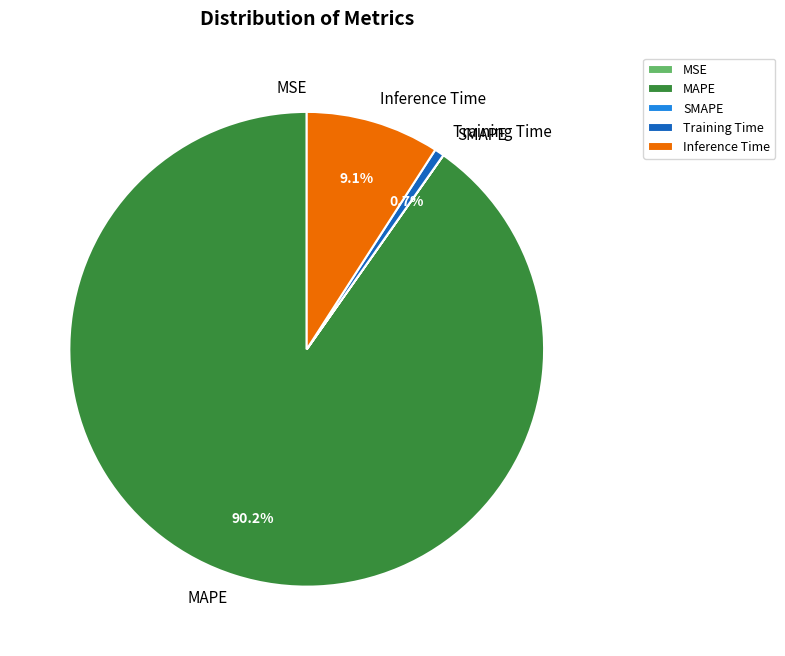

Which slice represents more than half of the pie?

MAPE